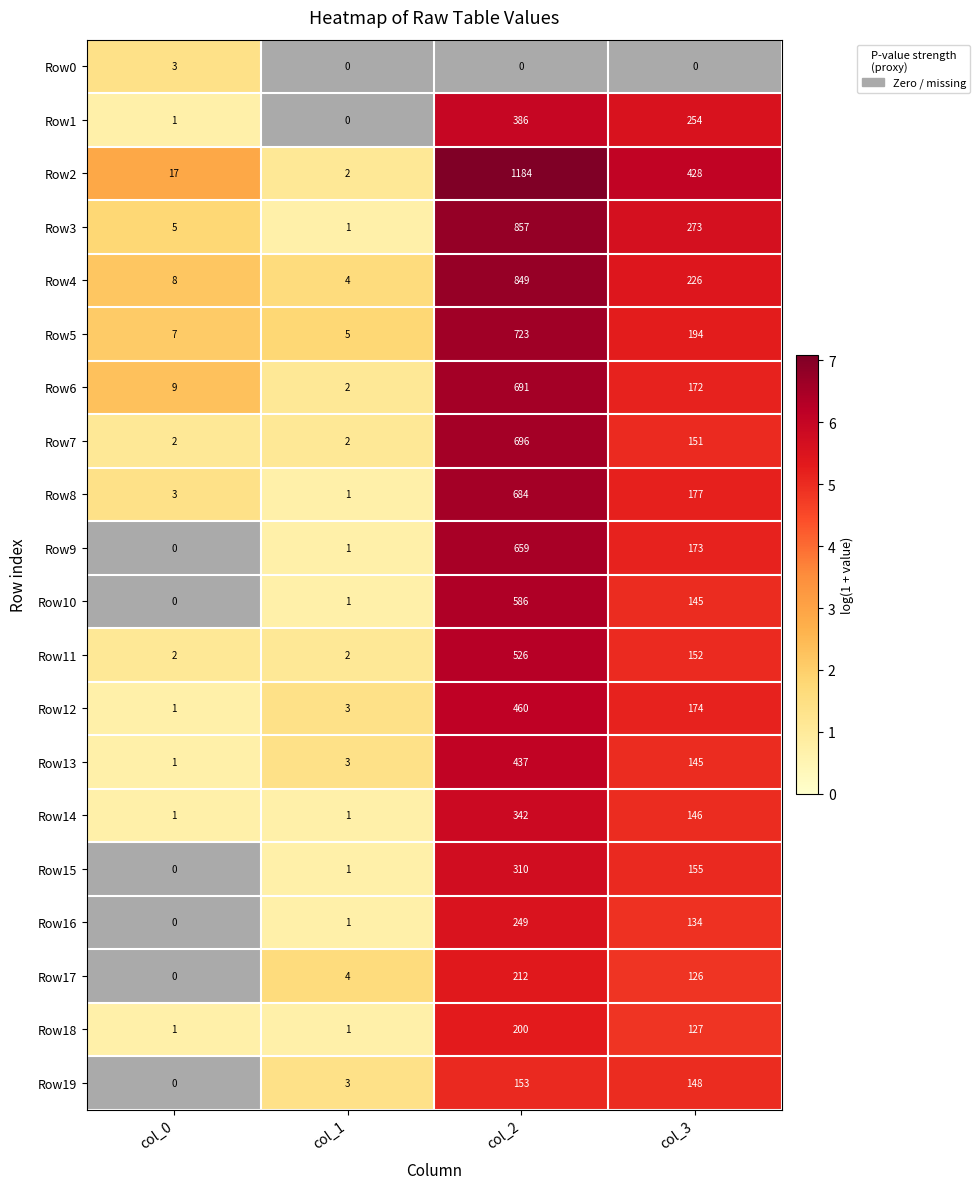

Which label corresponds to the smallest value in the chart?

col_1